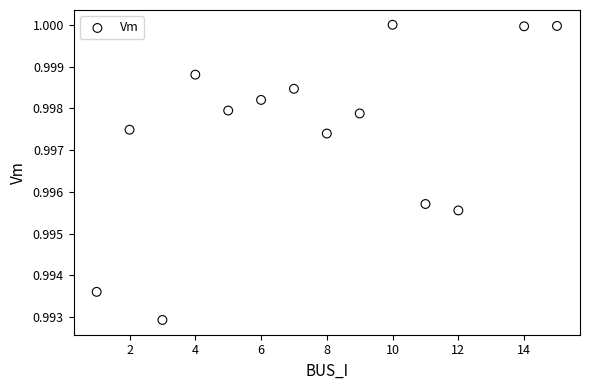

What is the range of X values (max minus min)?

14.0